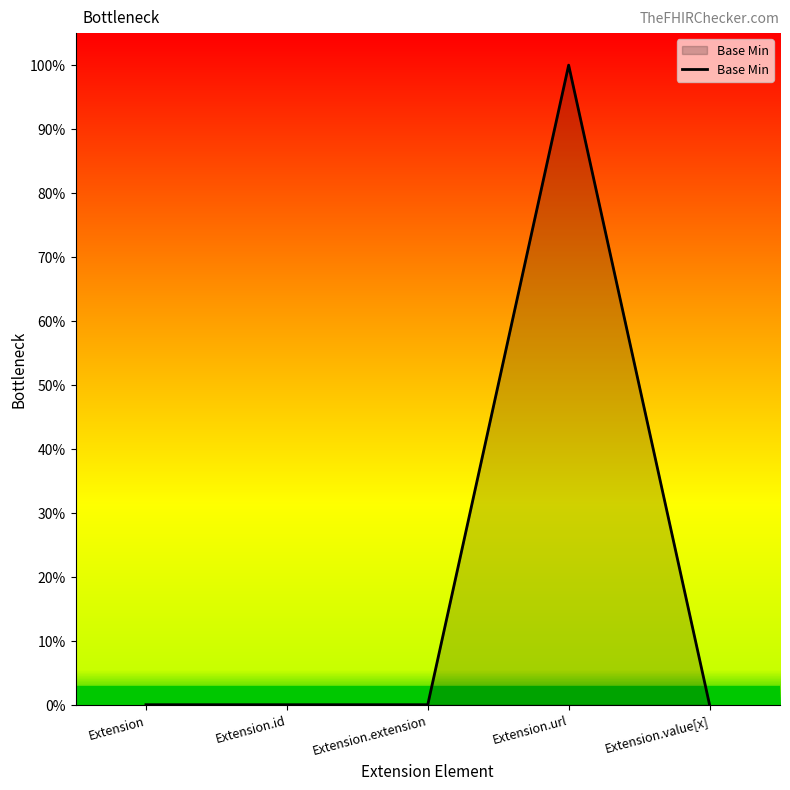

Reading left to right, what are all the values shown in this chart?

Extension=0	Extension.id=0	Extension.extension=0	Extension.url=1	Extension.value[x]=0